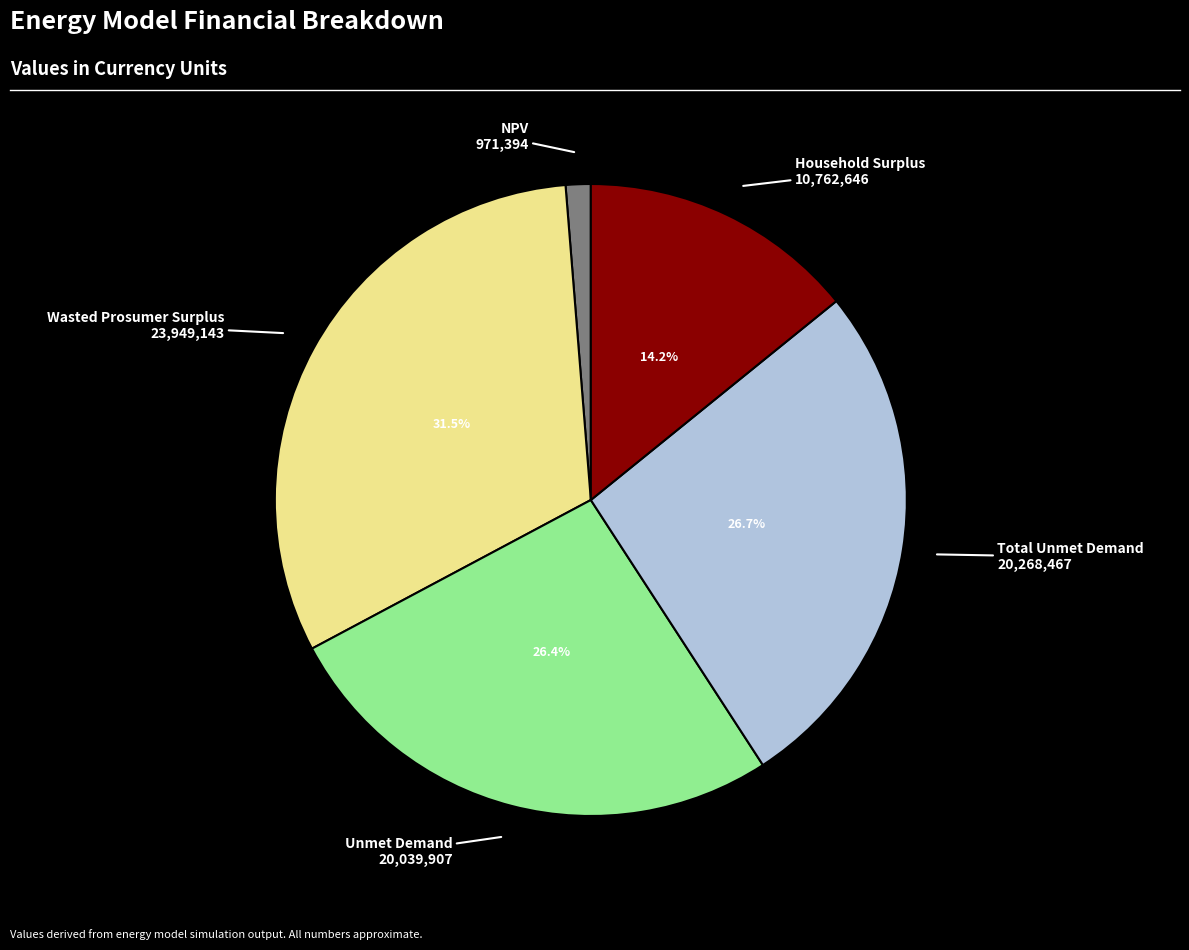

Is there any slice that represents more than half of the pie?

No